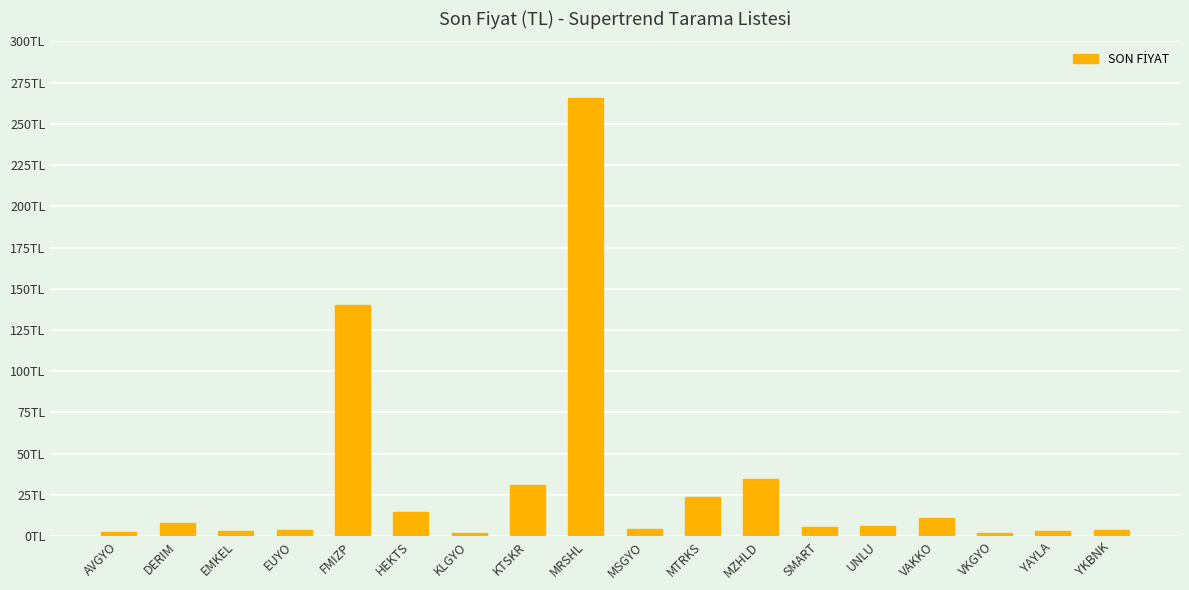

At which category does the chart reach its peak across all series?

MRSHL